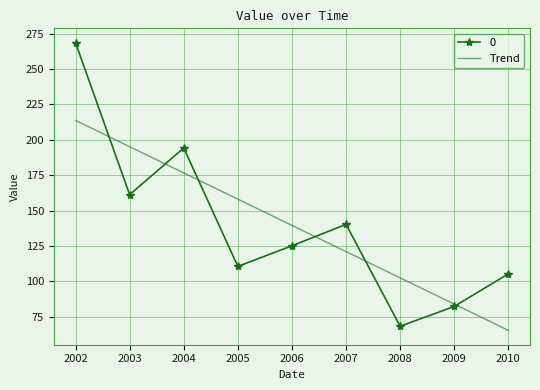

At which category does 0 reach its first local valley?

2003